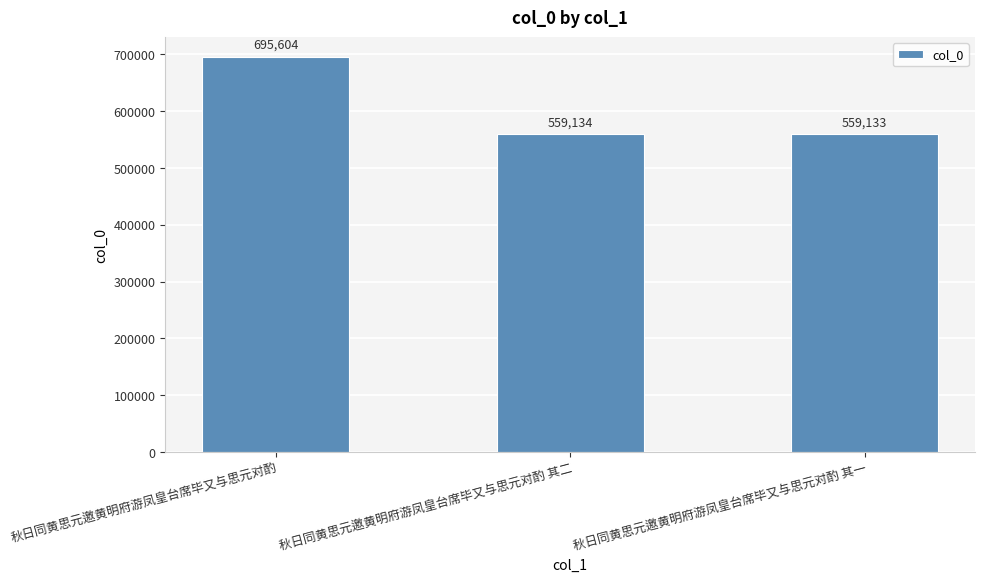

How many values are below 559134?

1